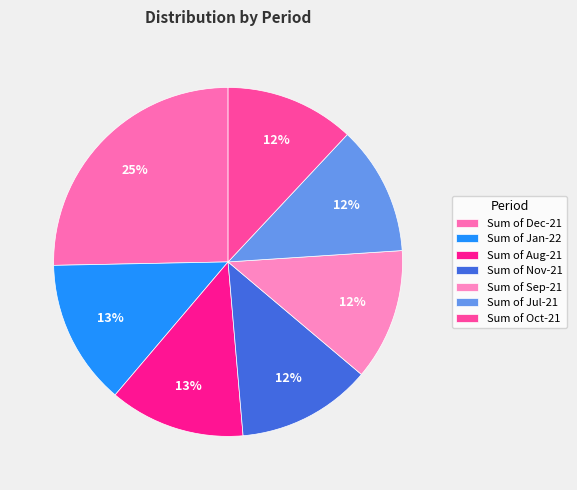

Is Sum of Oct-21 the majority of the pie?

No